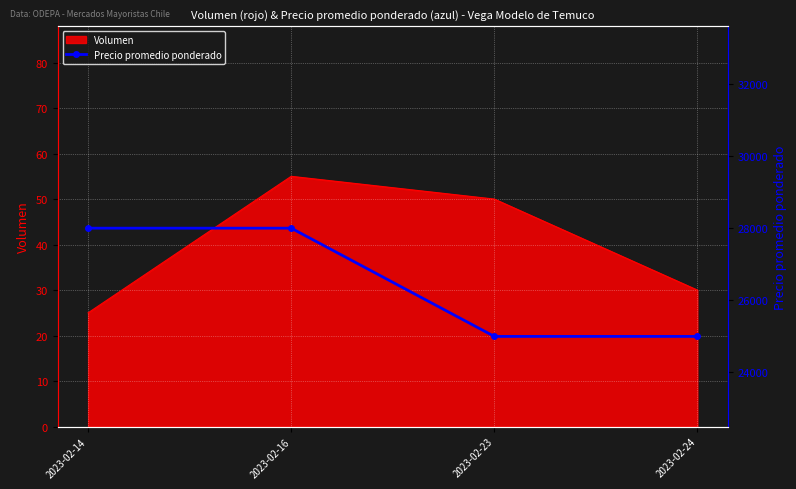

What is the difference between the maximum and minimum values?

3000